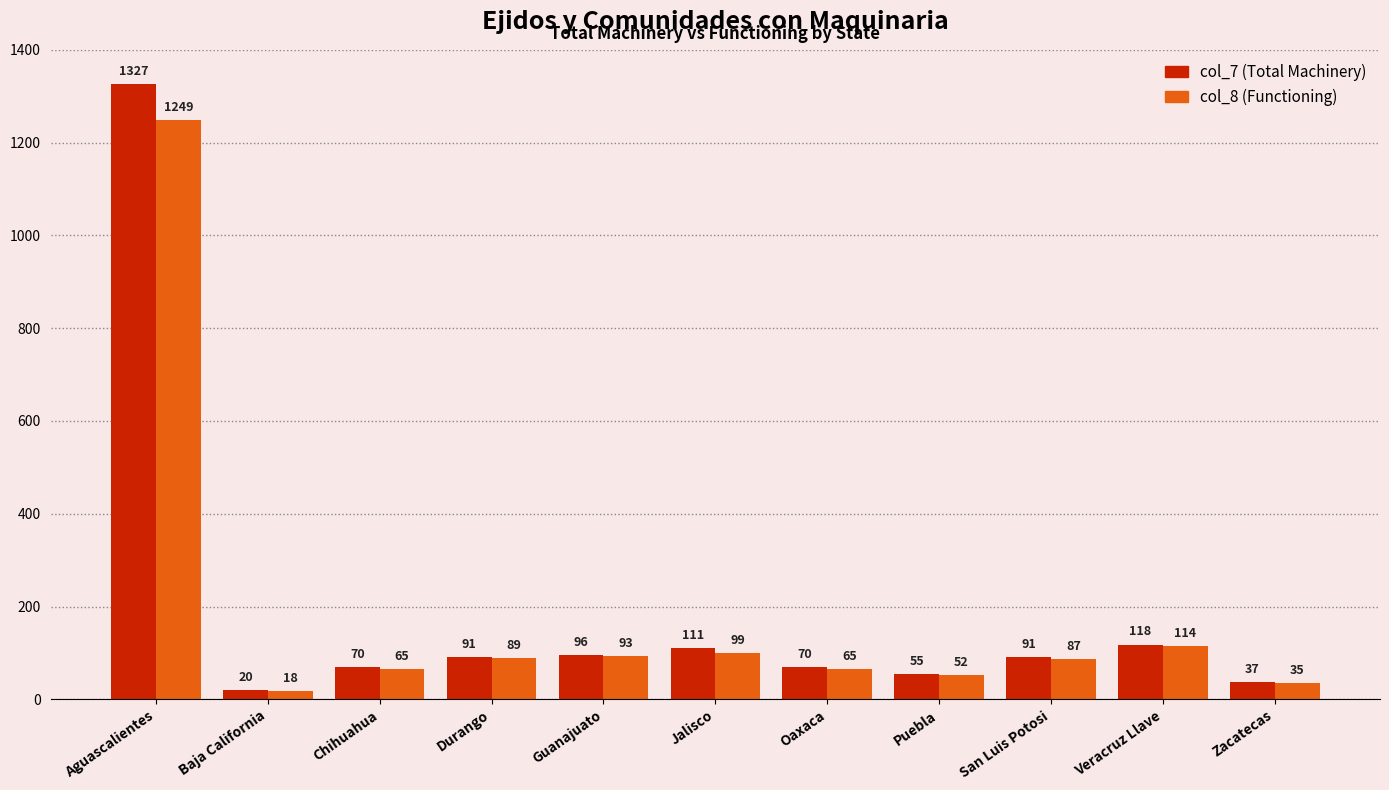

What is the value of the col_7 (Total Machinery) bar at the 2nd from the left?

20